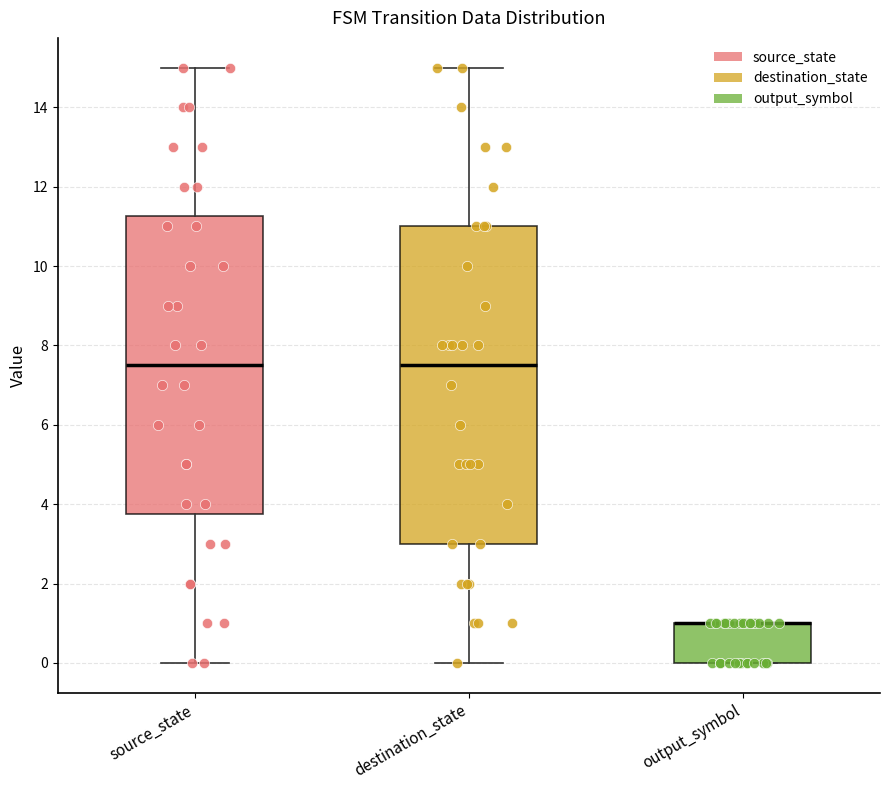

Which box is the tallest, from its lower edge to its upper edge?

destination_state